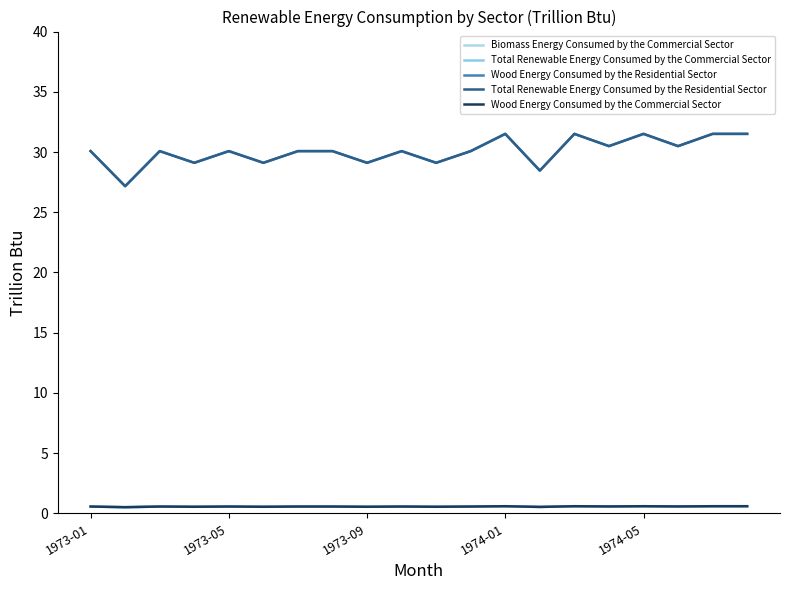

Which series has the widest spread of values?

Wood Energy Consumed by the Residential Sector